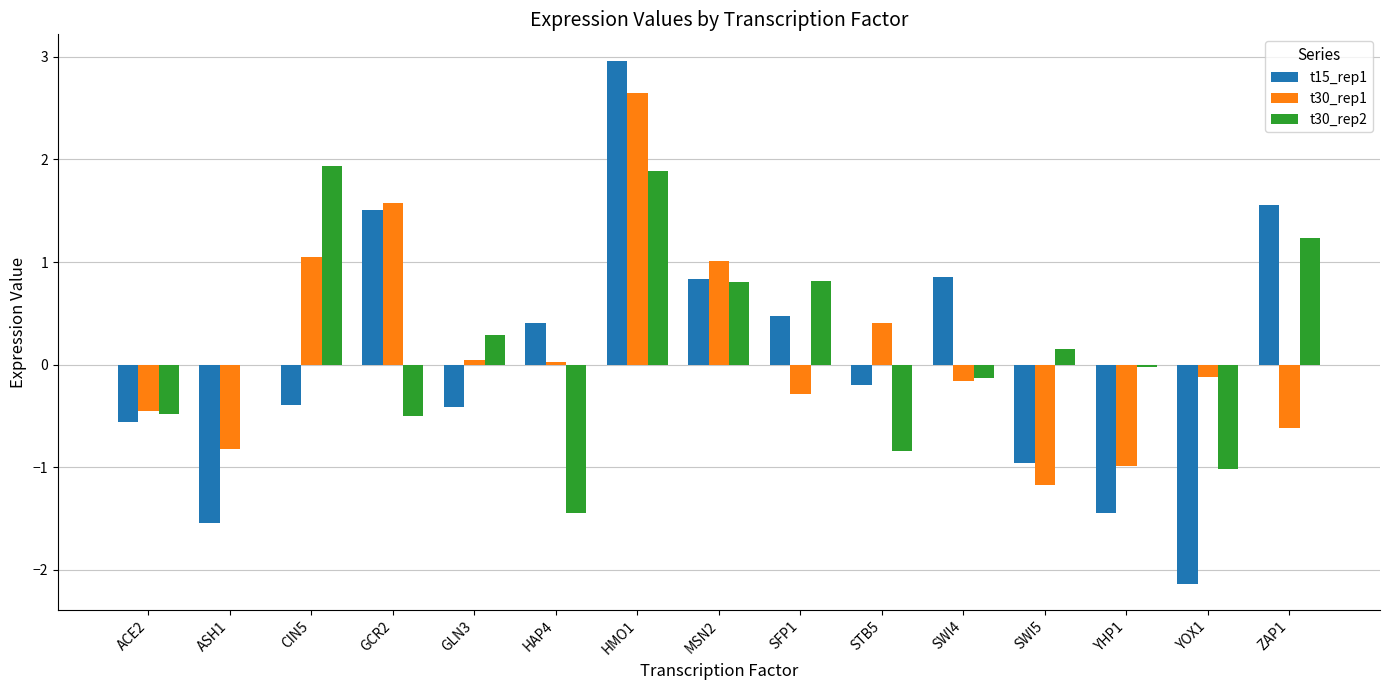

What is the sum of all t15_rep1 values?

1.0